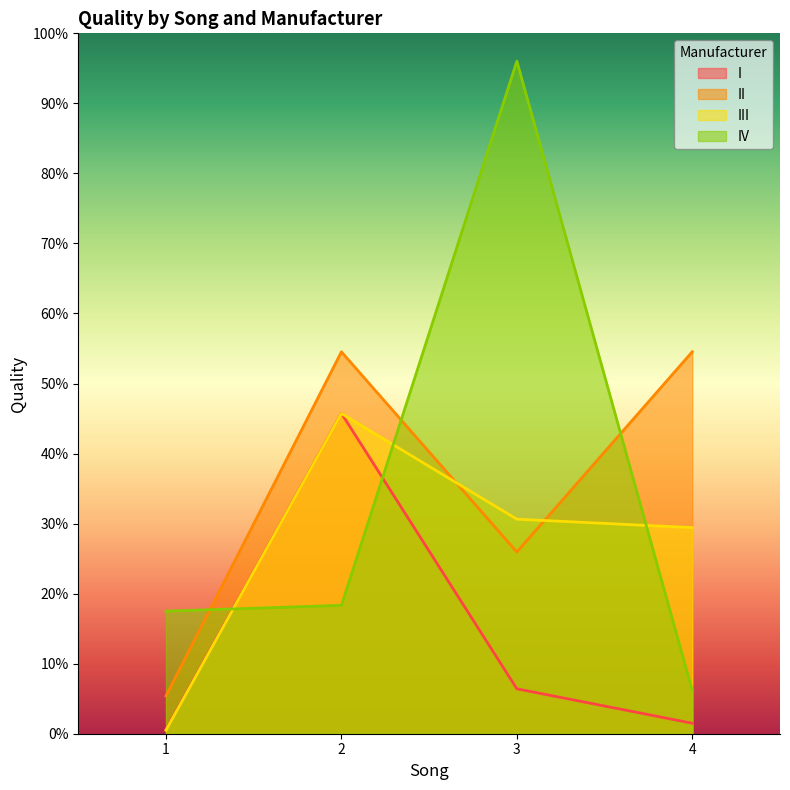

Between 2 and 4, which is larger?

2